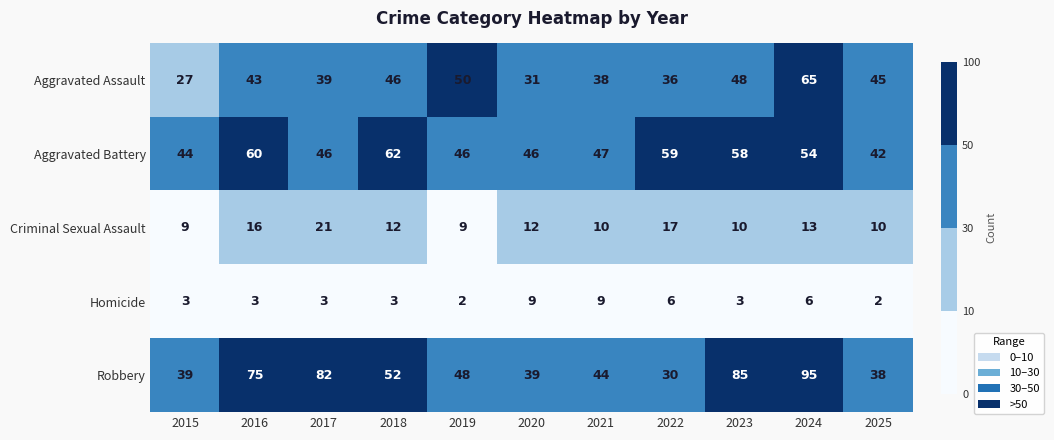

Count the number of categories in the chart.

11